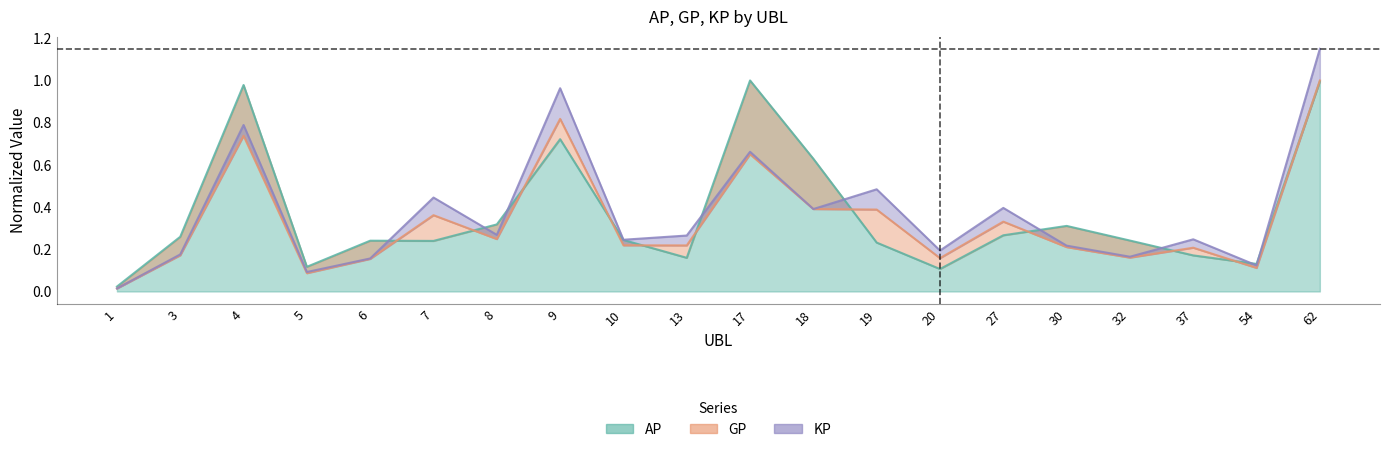

True or false: AP and GP cross at least once.

True